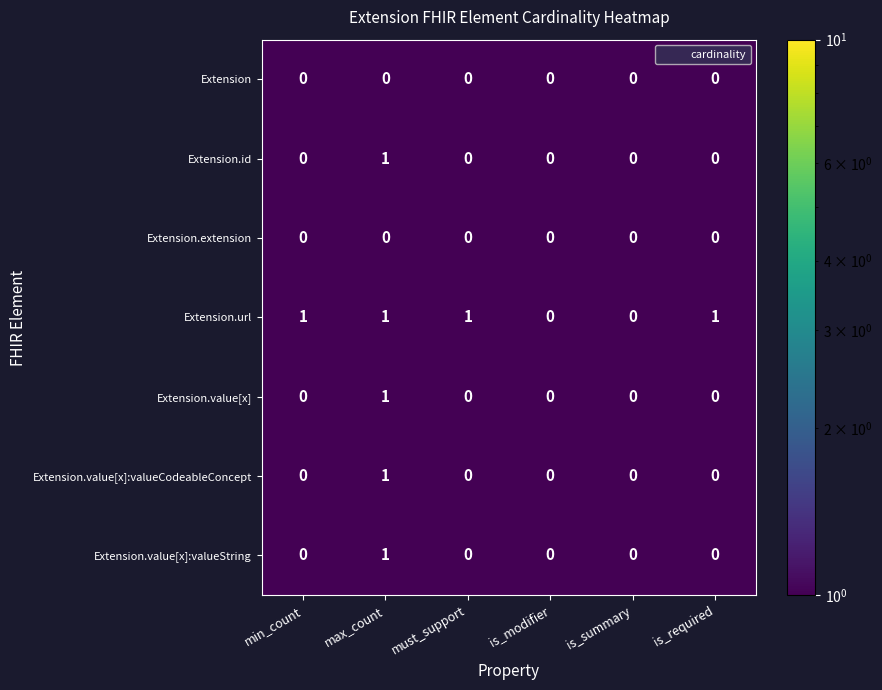

The value of Extension.extension at must_support is 0. True or false?

True